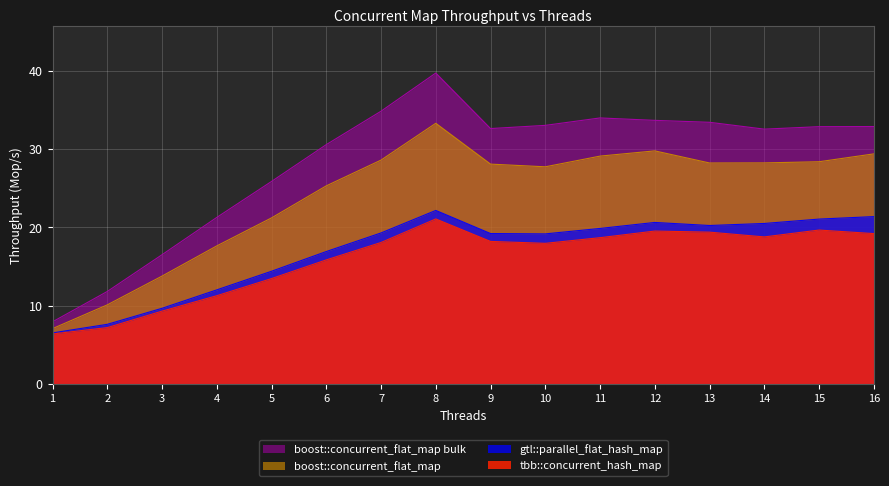

True or false: tbb::concurrent_hash_map and gtl::parallel_flat_hash_map cross at least once.

False